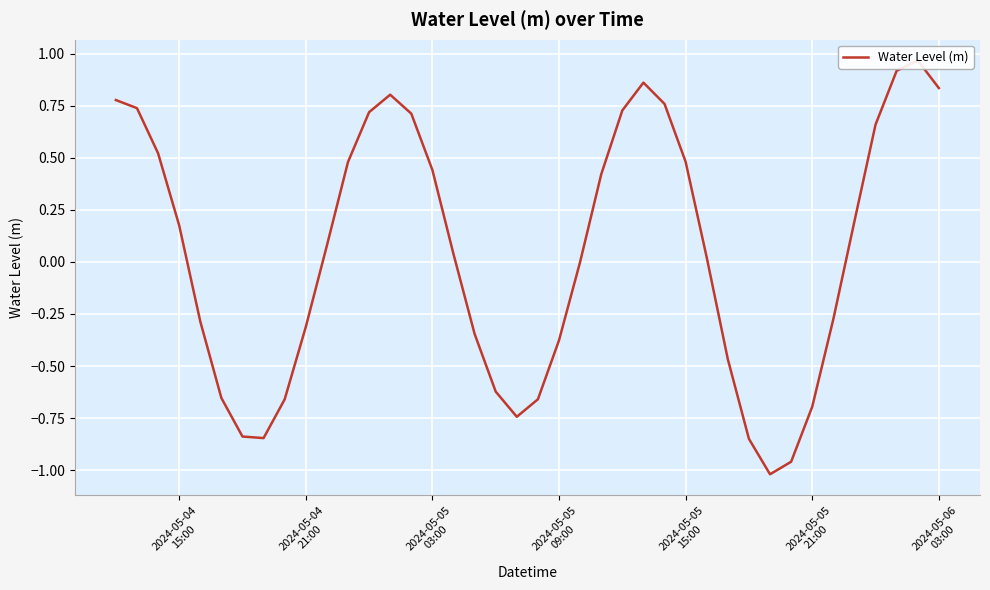

Reading left to right, extract all data points from this chart.

0.8	0.7	0.5	0.2	-0.3	-0.7	-0.8	-0.8	-0.7	-0.3	0.1	0.5	0.7	0.8	0.7	0.4	0.0	-0.3	-0.6	-0.7	-0.7	-0.4	-0.0	0.4	0.7	0.9	0.8	0.5	0.0	-0.5	-0.8	-1.0	-1.0	-0.7	-0.3	0.2	0.7	0.9	1.0	0.8